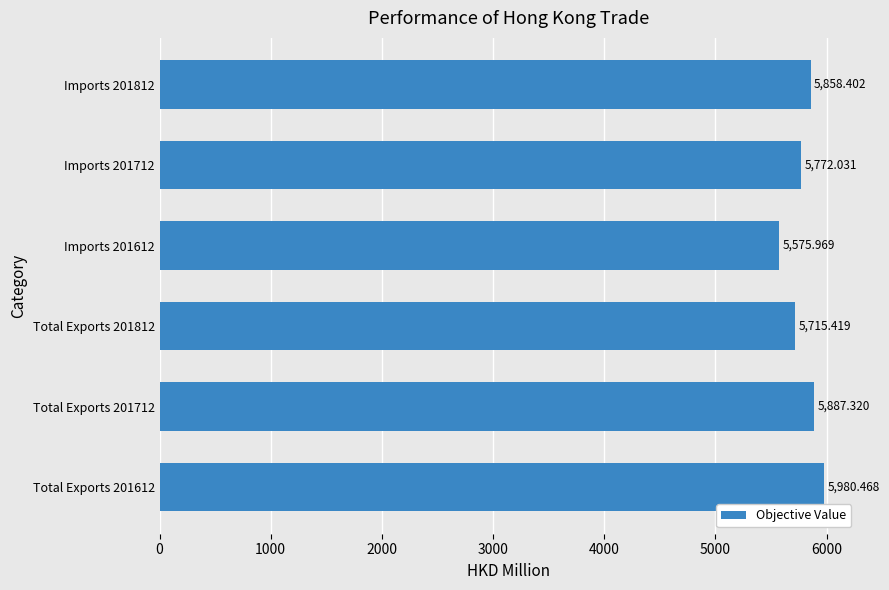

What is the change in value from Imports 201612 to Imports 201712?

+196.1